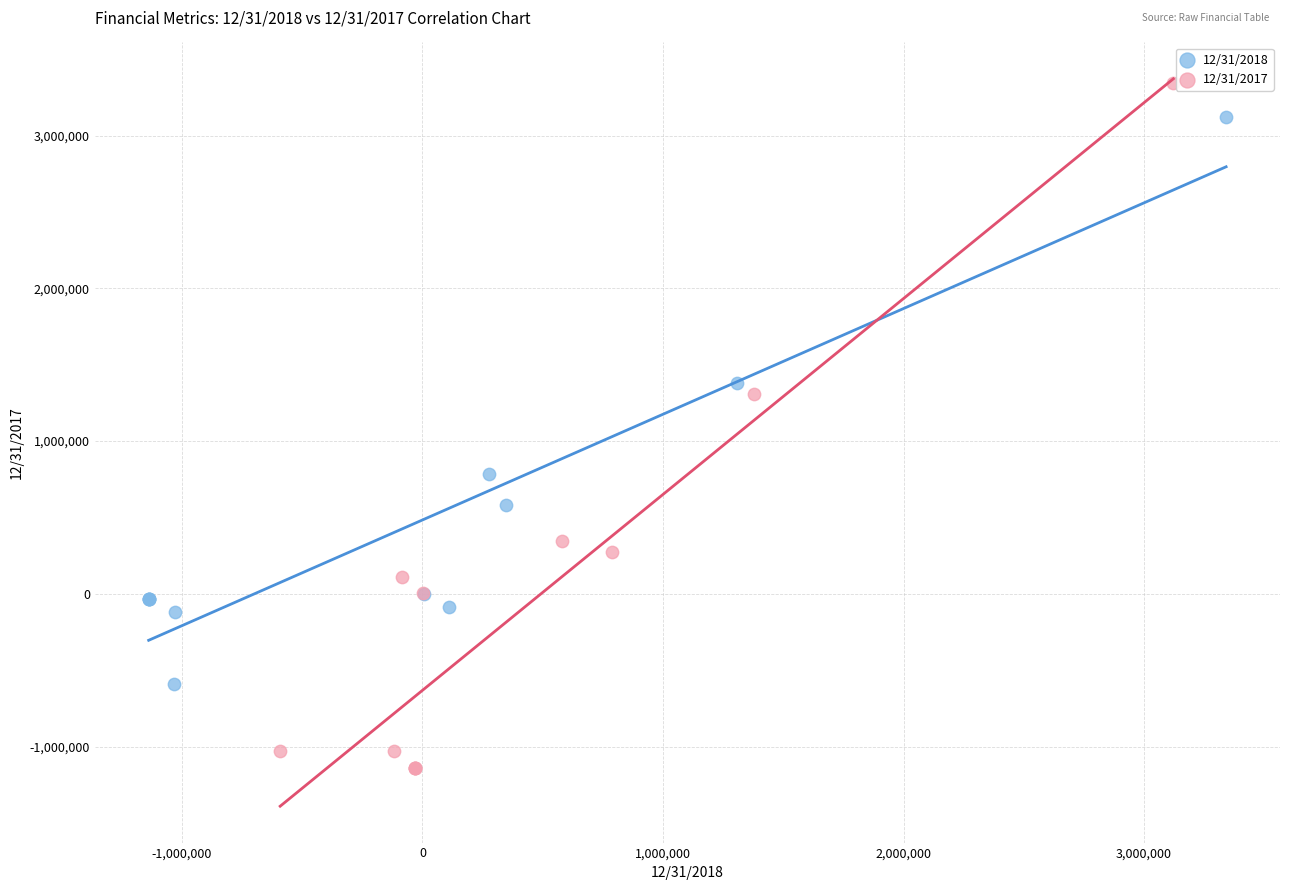

Which series reaches the minimum Y coordinate?

12/31/2017